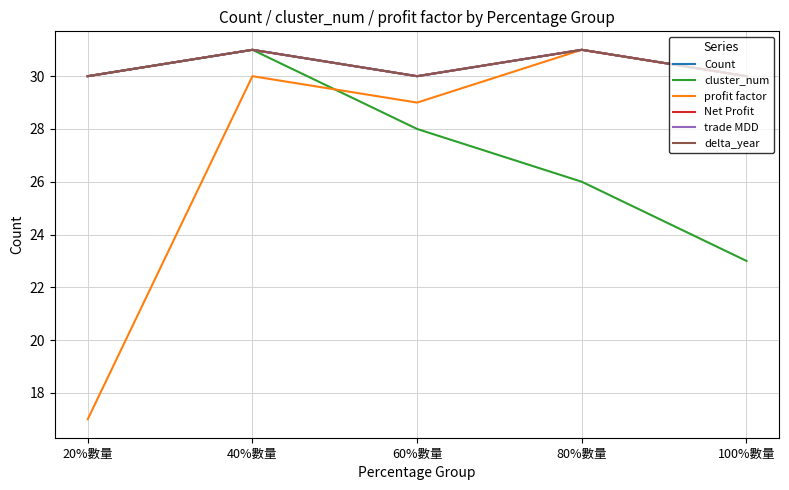

Does the chart have visible grid lines?

Yes